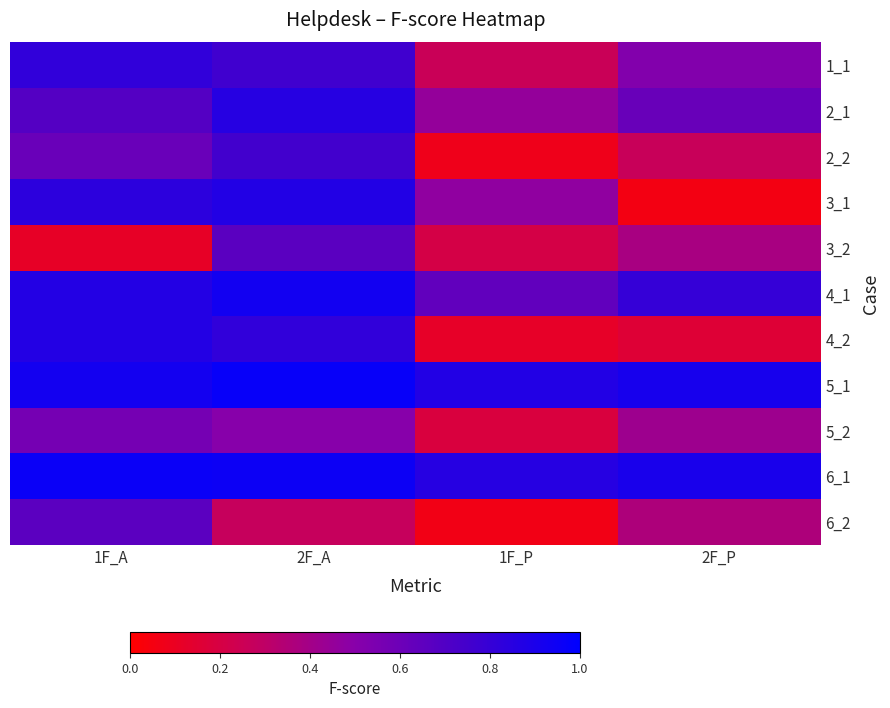

What is the difference between the highest and lowest values at 2F_A?

0.7